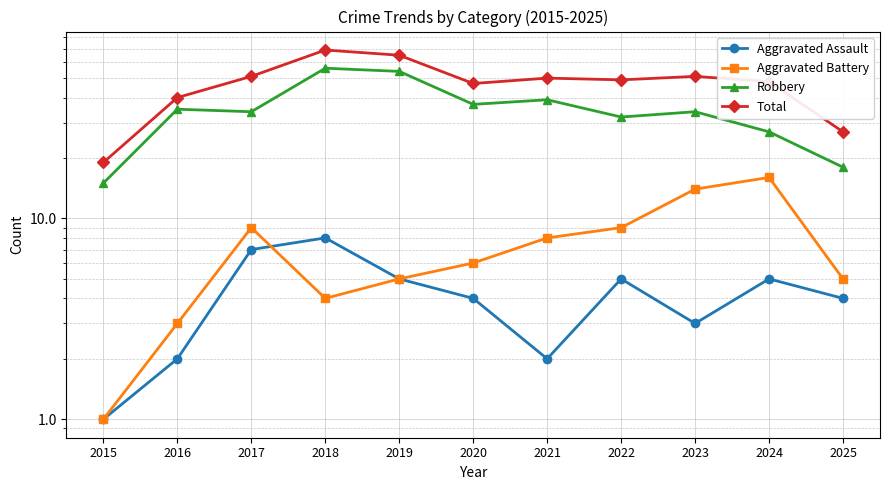

At which category does the chart reach its minimum across all series?

2015